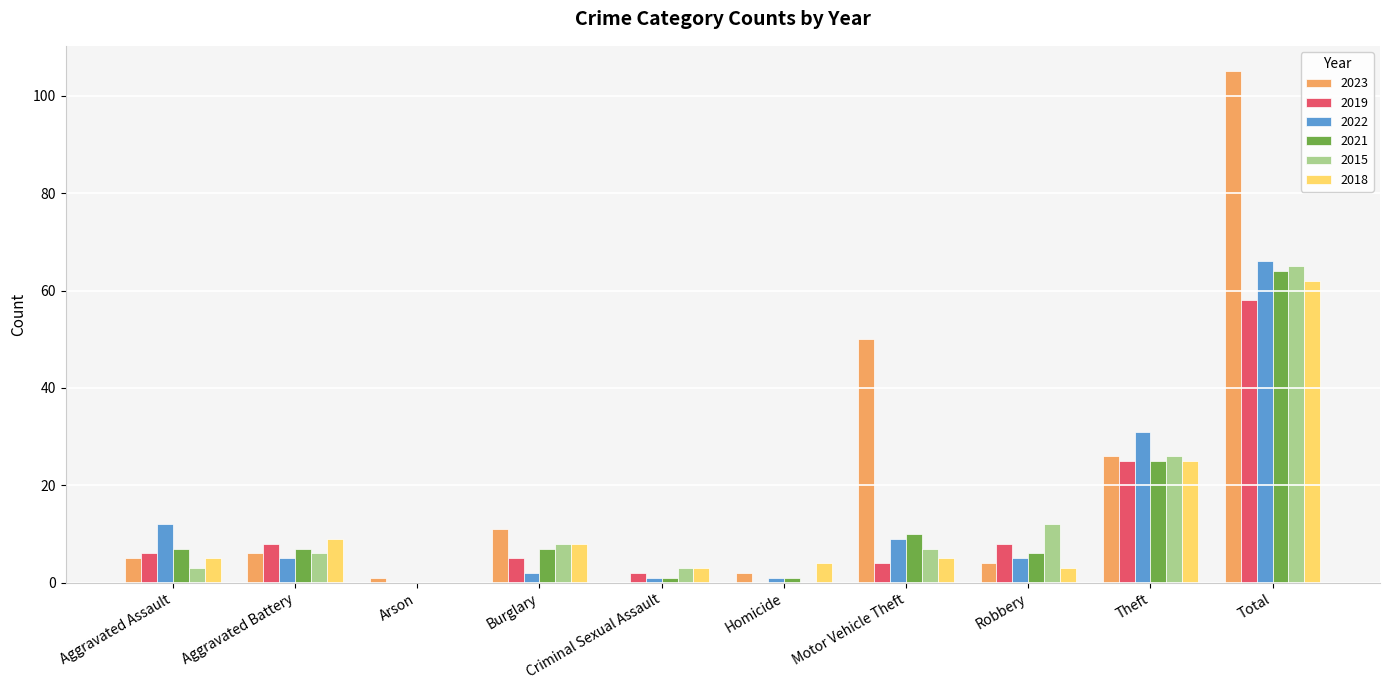

Reading left to right, transcribe all the data shown in this chart.

2023: 5	6	1	11	0	2	50	4	26	105
2019: 6	8	0	5	2	0	4	8	25	58
2022: 12	5	0	2	1	1	9	5	31	66
2021: 7	7	0	7	1	1	10	6	25	64
2015: 3	6	0	8	3	0	7	12	26	65
2018: 5	9	0	8	3	4	5	3	25	62